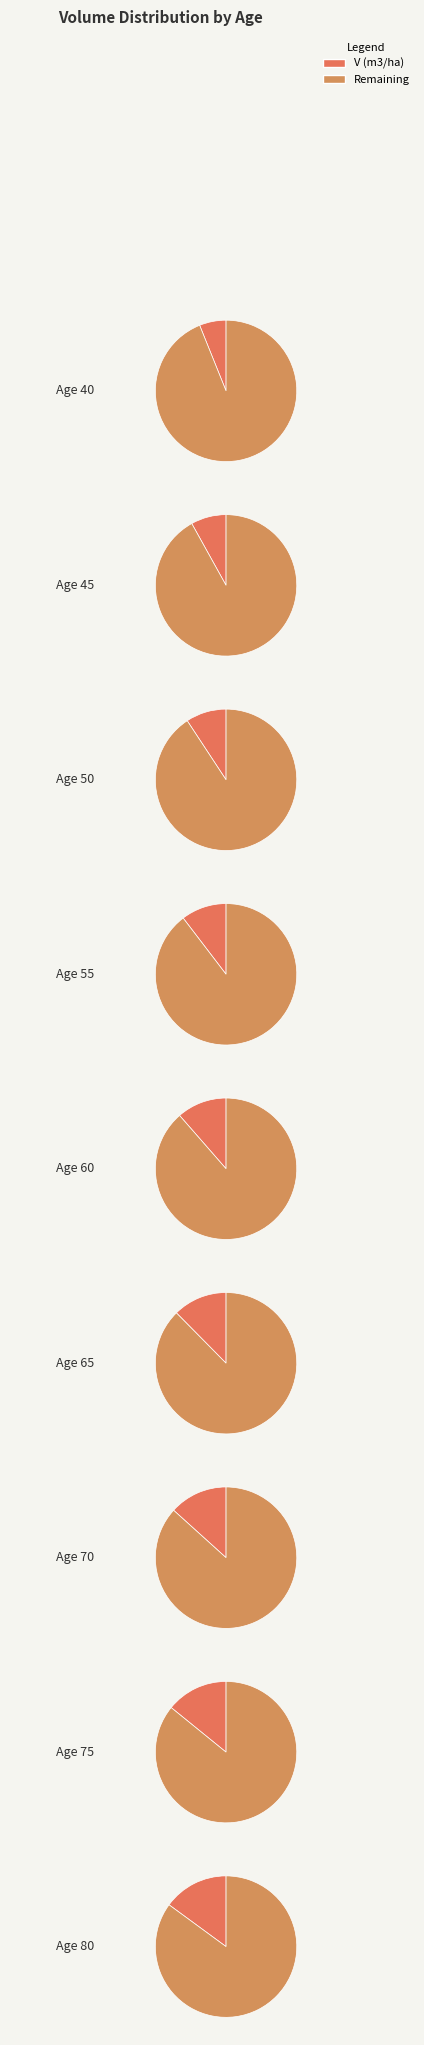

To the nearest percent, what is the difference between the 50 and 65 slice percentages?

3%